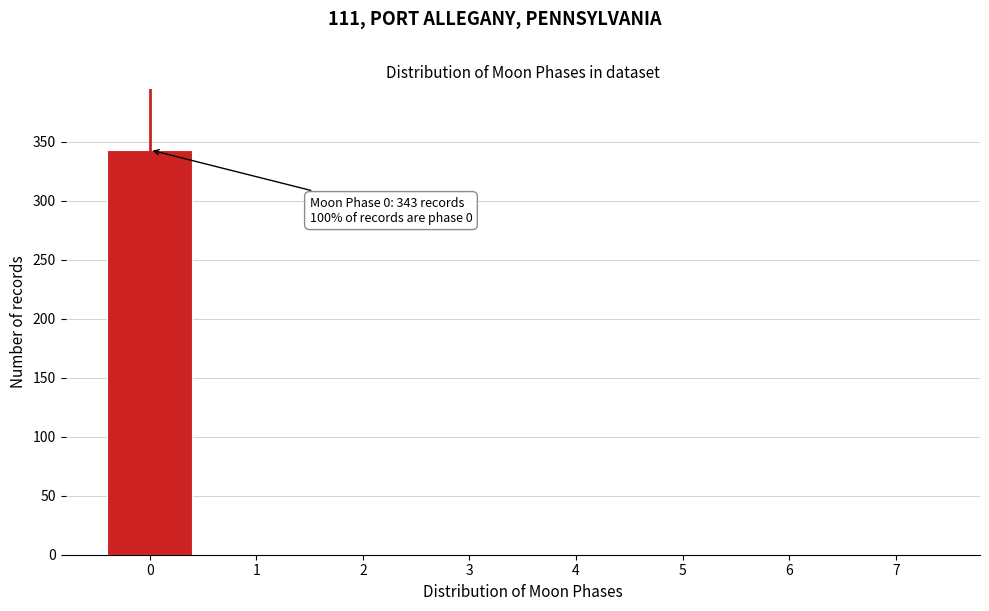

Which range on the x-axis has the tallest bar?

-0.5 to 0.5